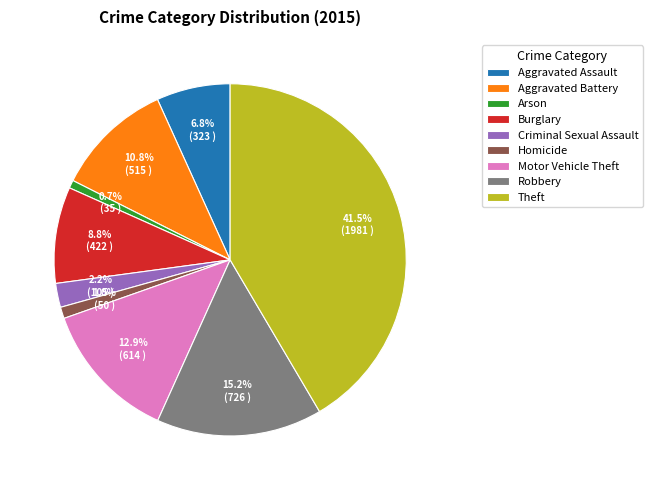

Is Theft the majority of the pie?

No